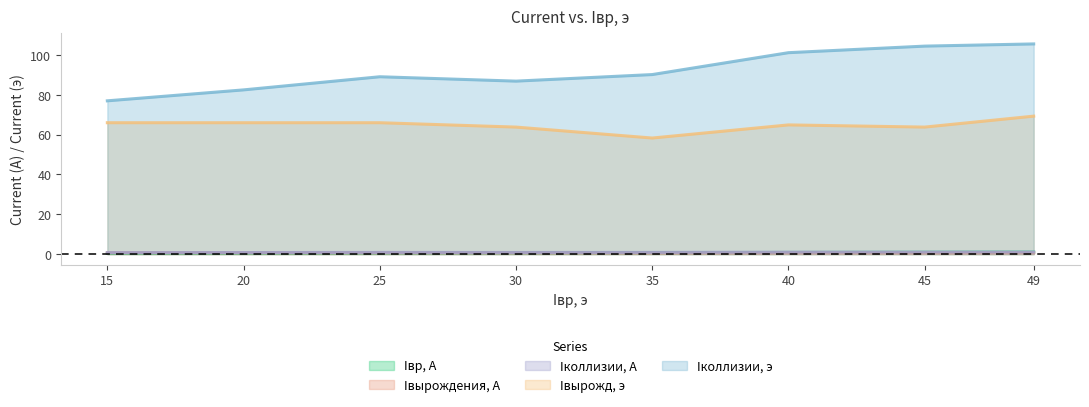

Is it true that Iколлизии, э equals 89.1 at 25?

True